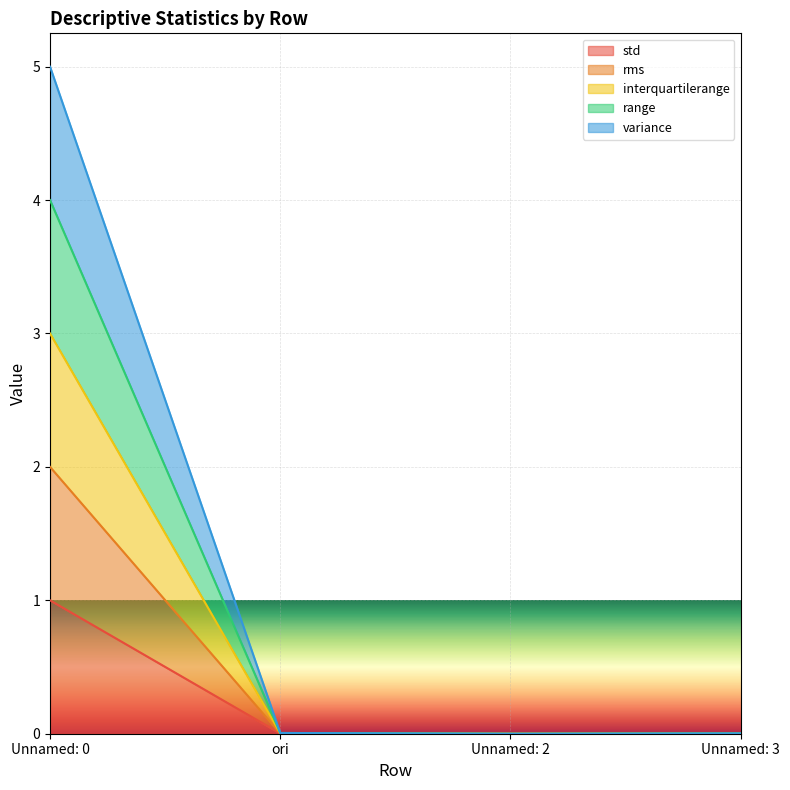

True or false: interquartilerange and std cross at least once.

False